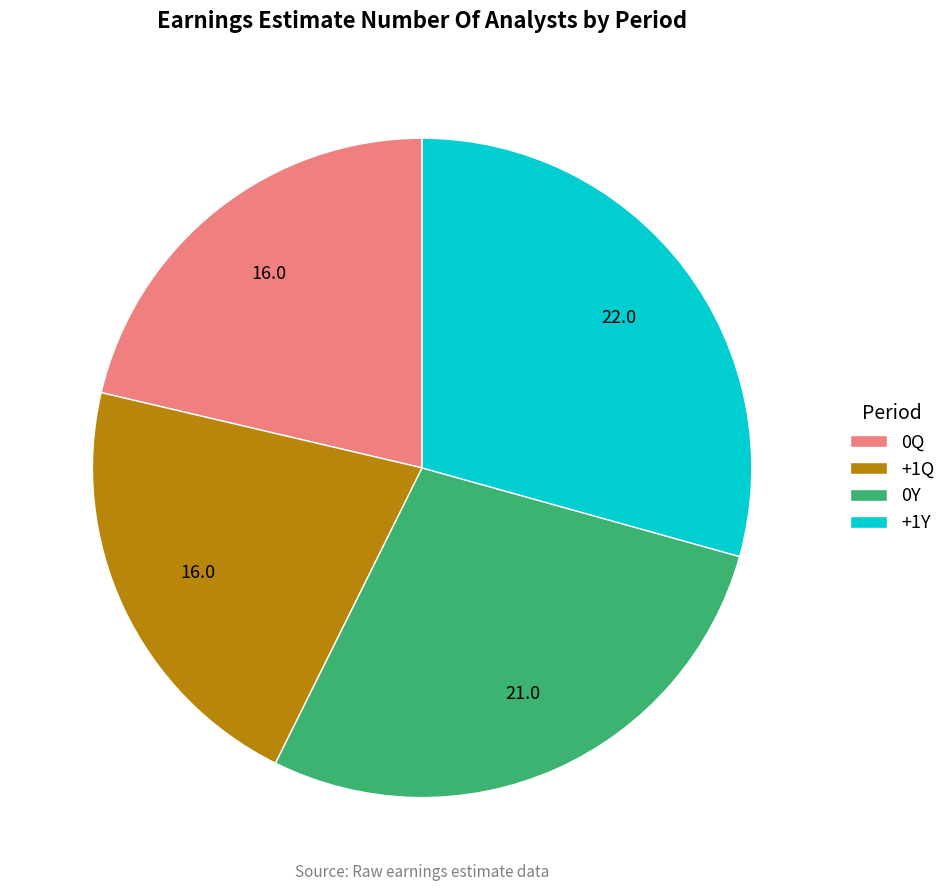

Does +1Y account for over 50% of the chart?

No